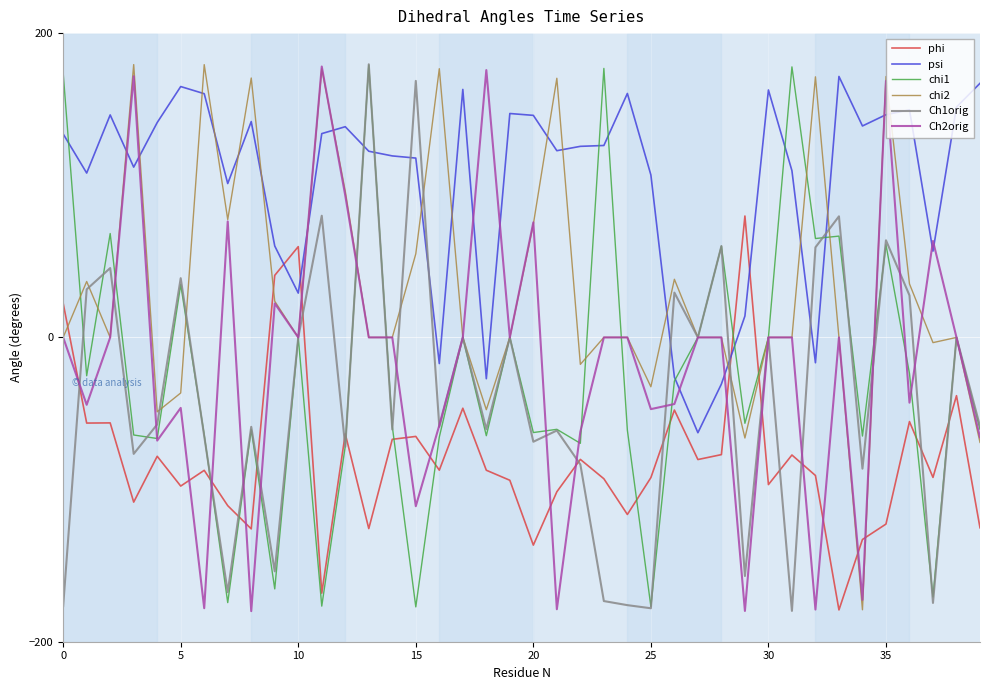

Which series ends up on top after the final intersection of Ch1orig and phi?

Ch1orig